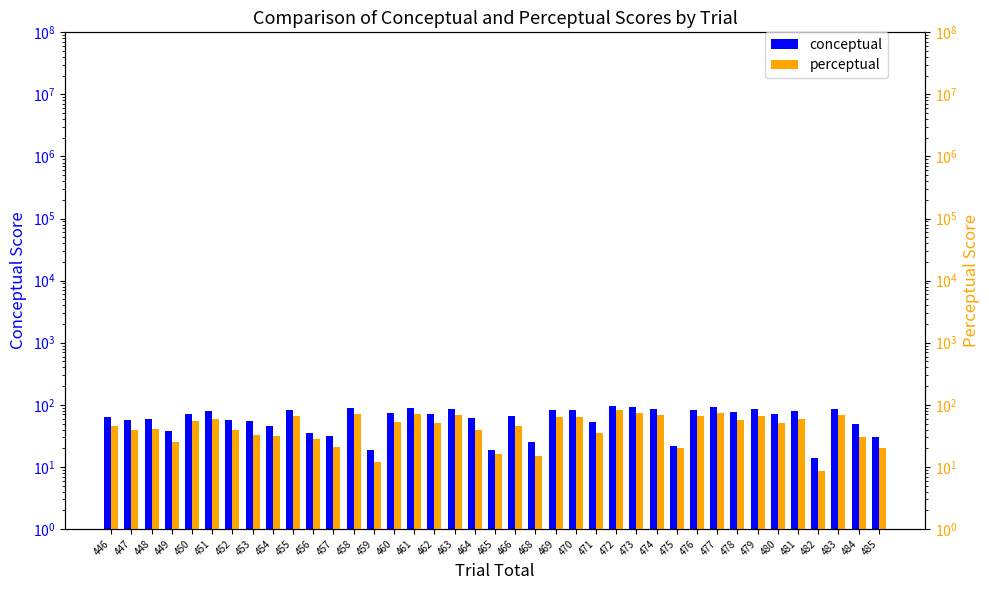

At which category is the sum across all series the highest?

472